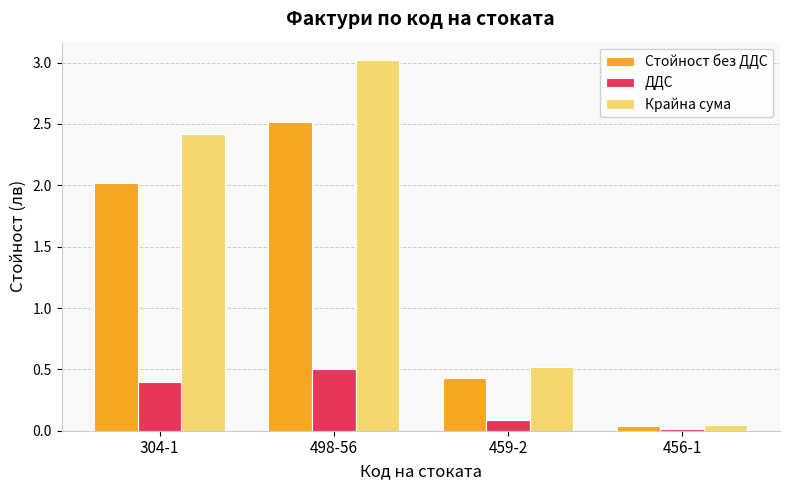

Count the number of data series in this chart.

3